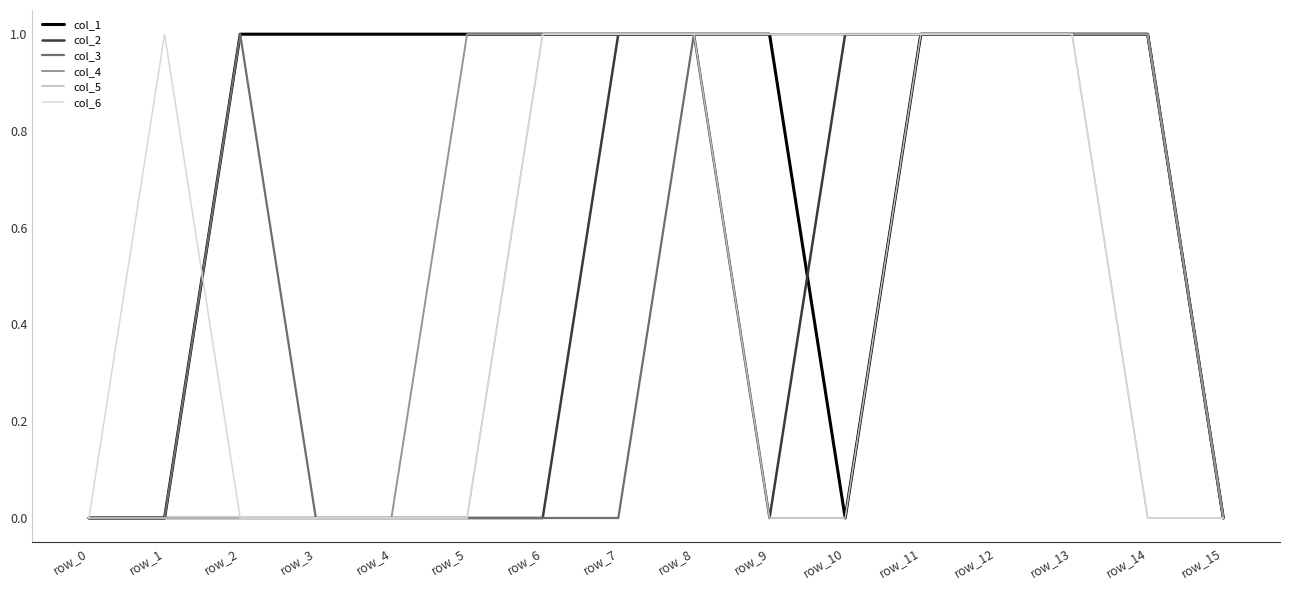

Reading left to right, transcribe all the data shown in this chart.

col_1: row_0=0	row_1=0	row_2=1	row_3=1	row_4=1	row_5=1	row_6=1	row_7=1	row_8=1	row_9=1	row_10=0	row_11=1	row_12=1	row_13=1	row_14=1	row_15=0
col_2: row_0=0	row_1=0	row_2=0	row_3=0	row_4=0	row_5=0	row_6=0	row_7=1	row_8=1	row_9=0	row_10=1	row_11=1	row_12=1	row_13=1	row_14=1	row_15=0
col_3: row_0=0	row_1=0	row_2=1	row_3=0	row_4=0	row_5=0	row_6=0	row_7=0	row_8=1	row_9=1	row_10=1	row_11=1	row_12=1	row_13=1	row_14=1	row_15=0
col_4: row_0=0	row_1=0	row_2=0	row_3=0	row_4=0	row_5=1	row_6=1	row_7=1	row_8=1	row_9=1	row_10=1	row_11=1	row_12=1	row_13=1	row_14=1	row_15=0
col_5: row_0=0	row_1=0	row_2=0	row_3=0	row_4=0	row_5=0	row_6=1	row_7=1	row_8=1	row_9=0	row_10=0	row_11=1	row_12=1	row_13=1	row_14=0	row_15=0
col_6: row_0=0	row_1=1	row_2=0	row_3=0	row_4=0	row_5=0	row_6=1	row_7=1	row_8=1	row_9=1	row_10=1	row_11=1	row_12=1	row_13=1	row_14=0	row_15=0